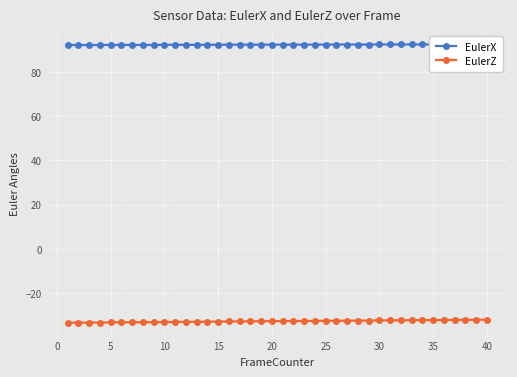

True or false: EulerX and EulerZ cross at least once.

False